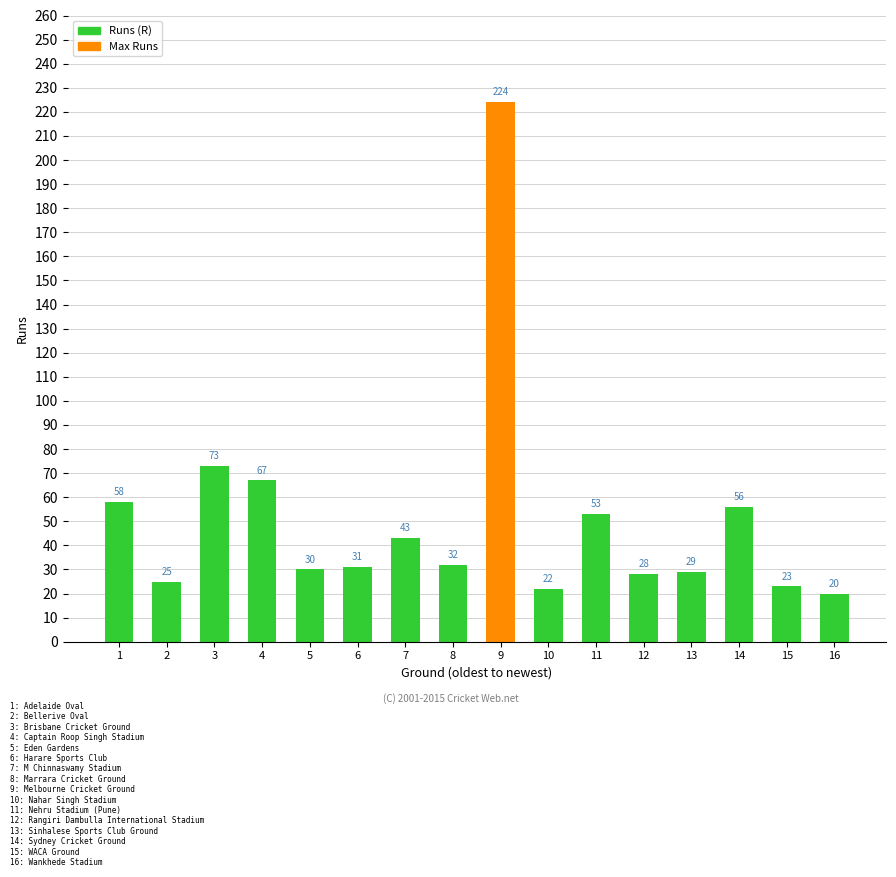

Approximately how many times larger is the value at 1 compared to 15?

2.5